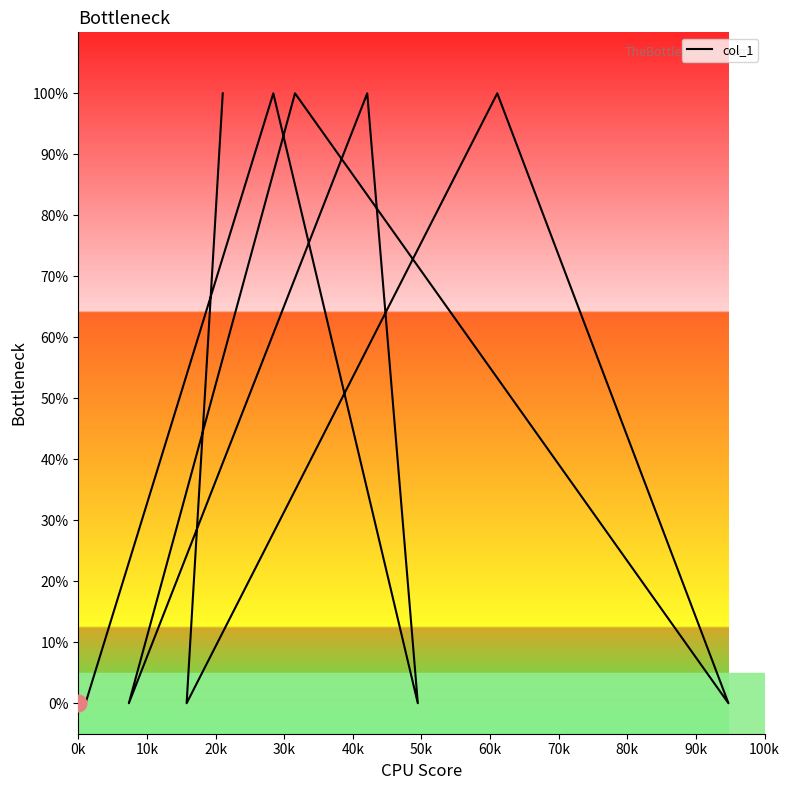

Approximately how many times larger is the value at 40k compared to 80k?

1.0